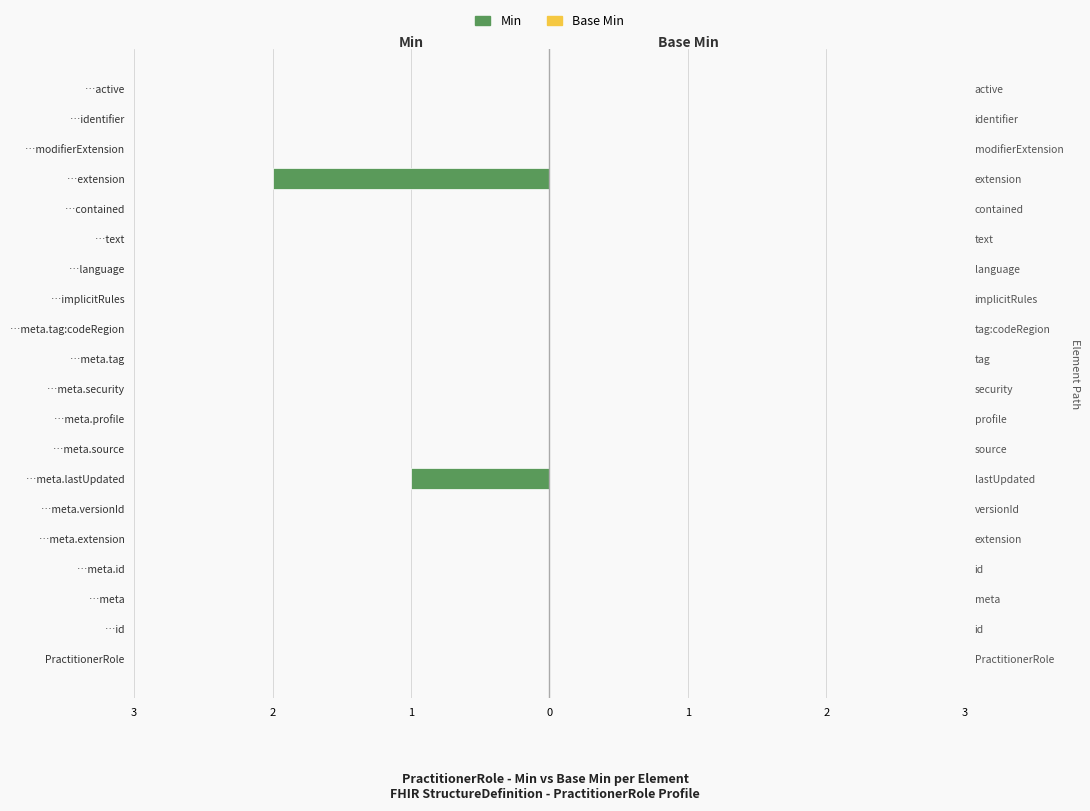

What is the label of the 16th bar from the right?

1